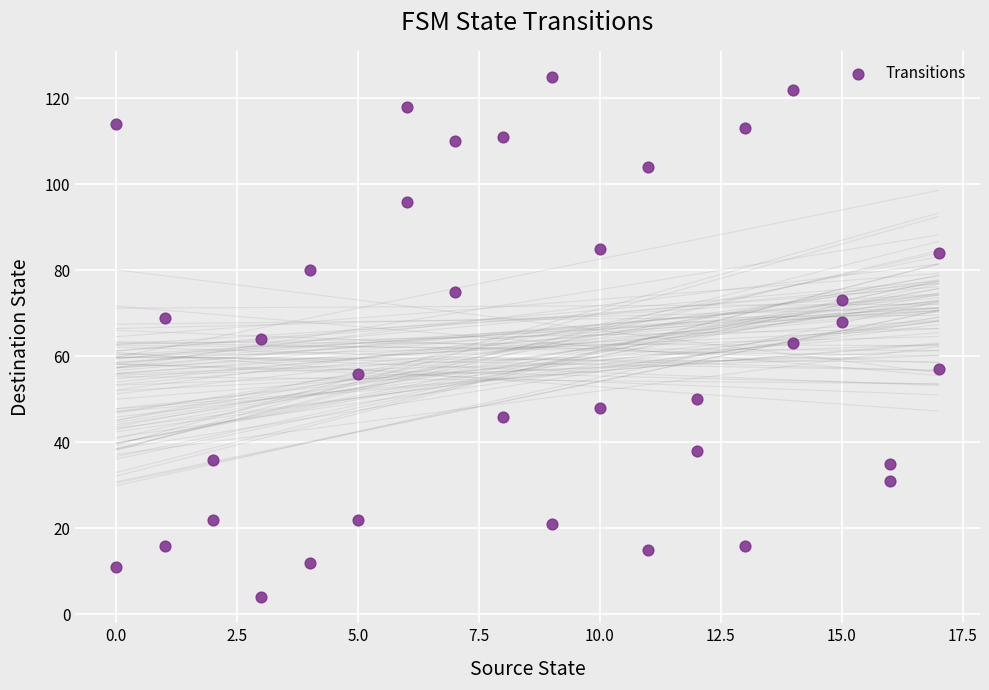

What is the range of X values (max minus min)?

17